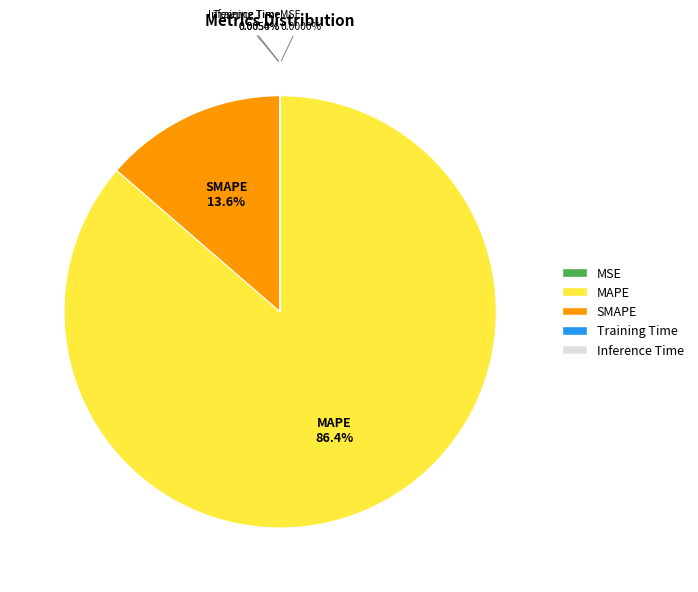

What is the largest slice in the pie chart?

MAPE